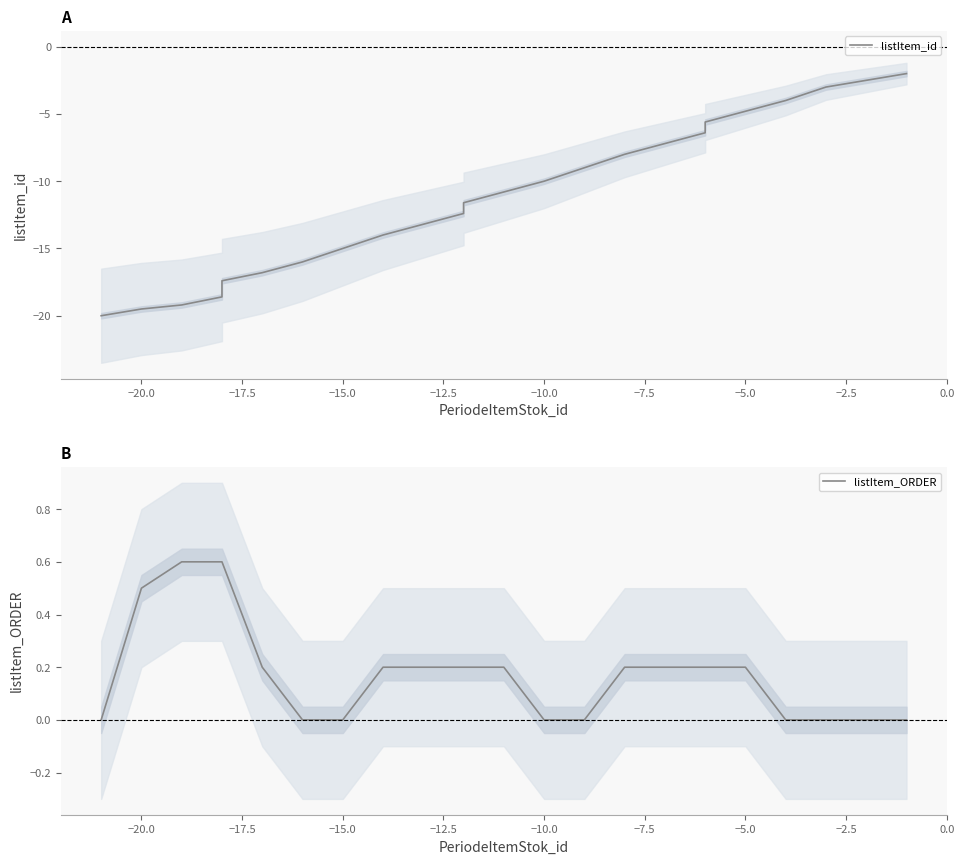

True or false: listItem_id and listItem_ORDER cross at least once.

False